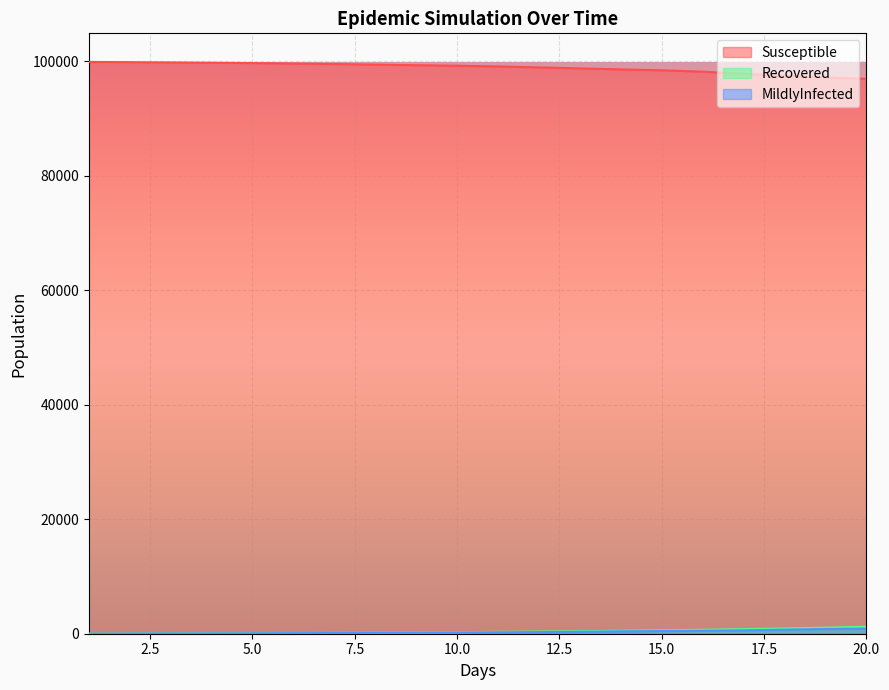

What is the approximate value of Recovered at 8.0, to the nearest 50?

200